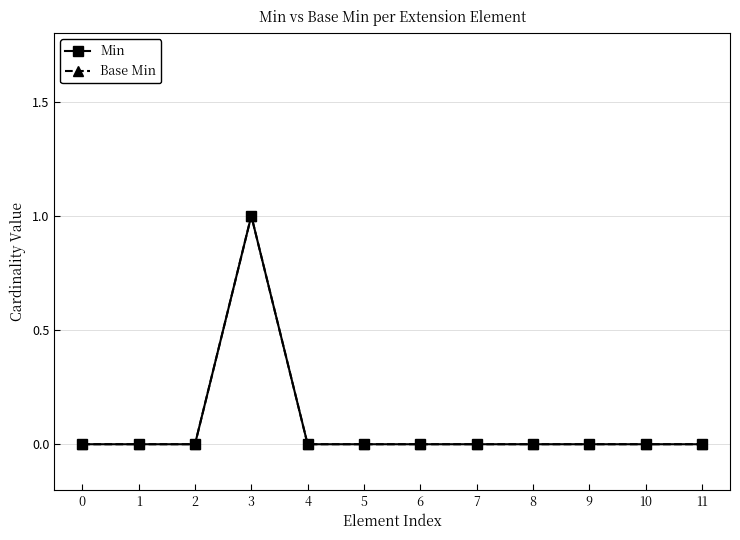

Which series changed the most between 0 and 2?

Min